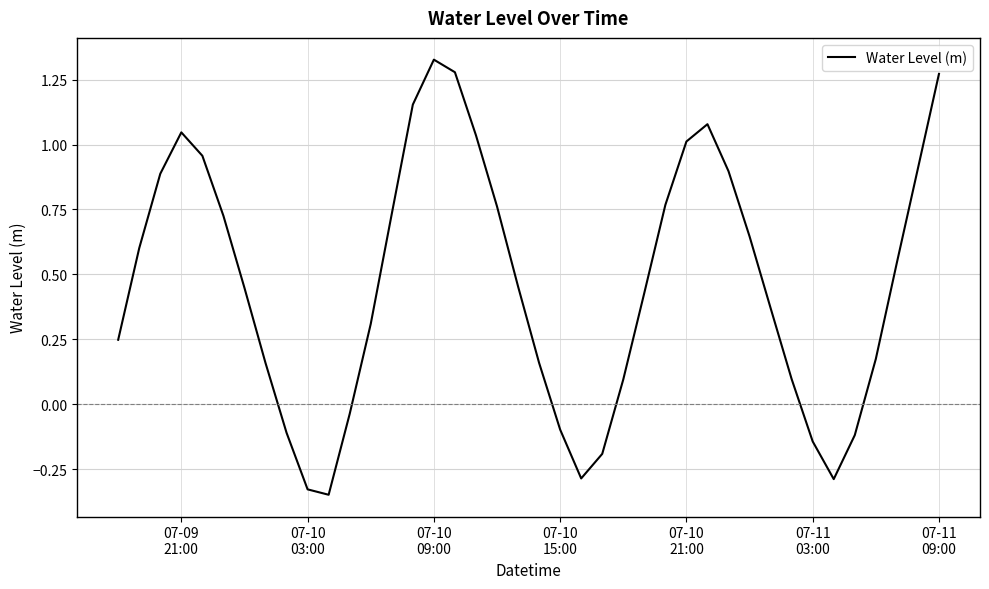

How many lines are shown in the chart?

1